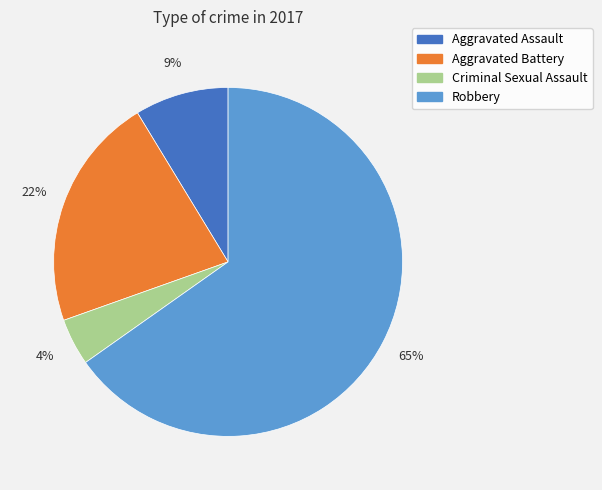

Which has a higher value, Robbery or Aggravated Battery?

Robbery